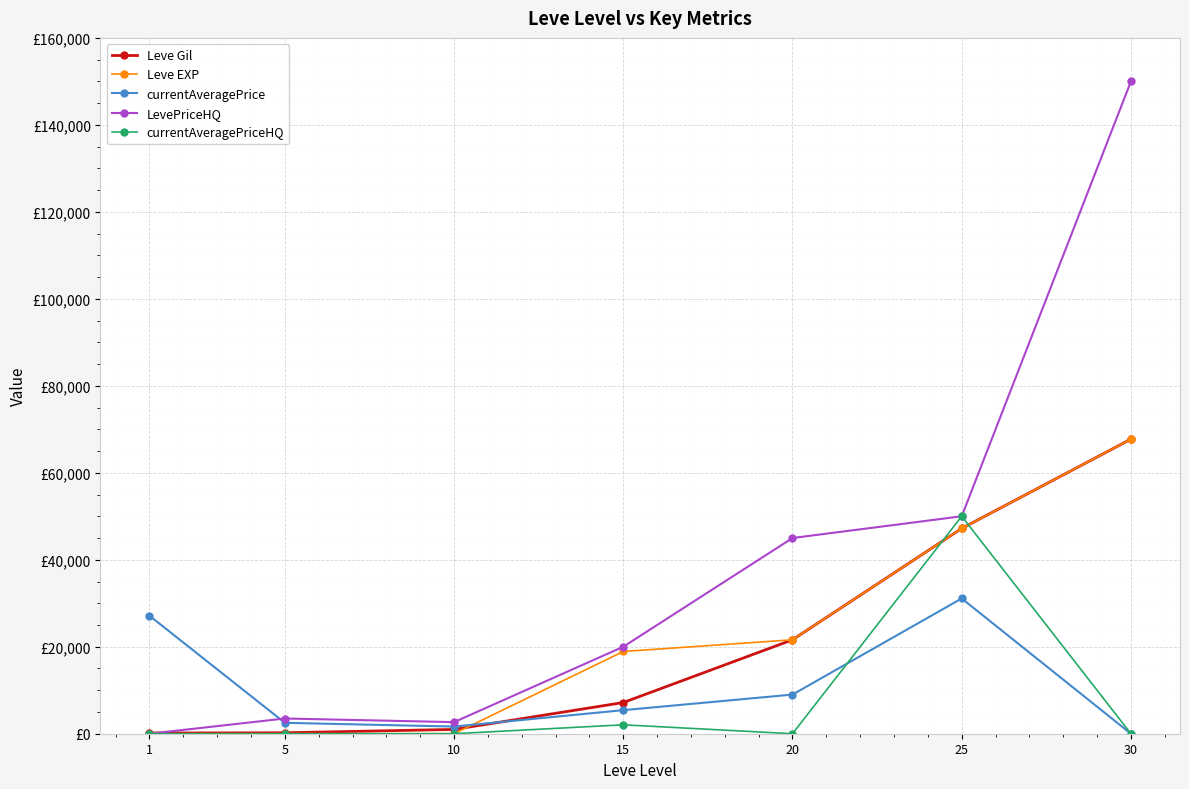

Does the chart have visible grid lines?

Yes